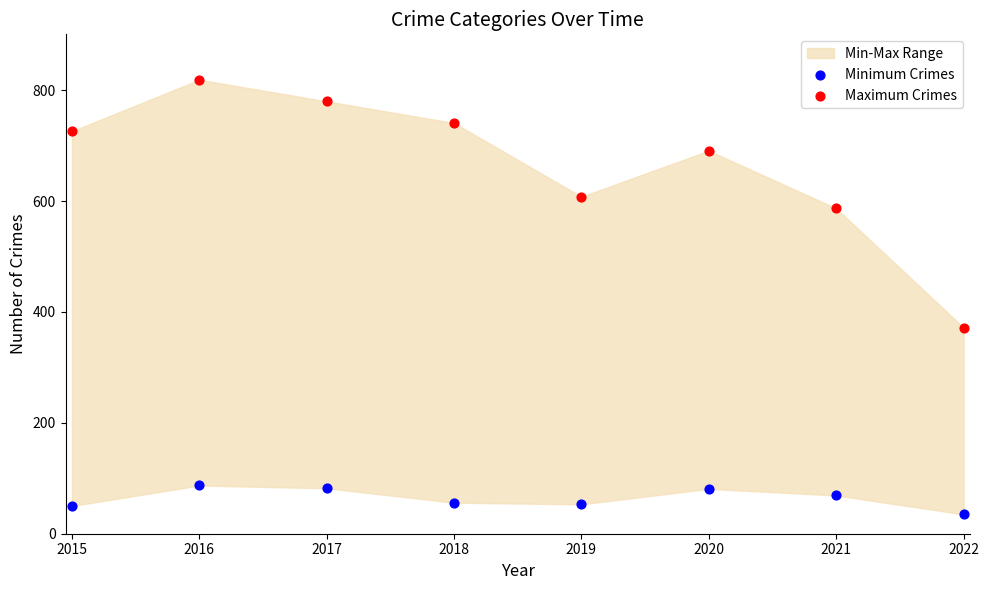

Which series has the largest Y range (max minus min)?

Maximum Crimes